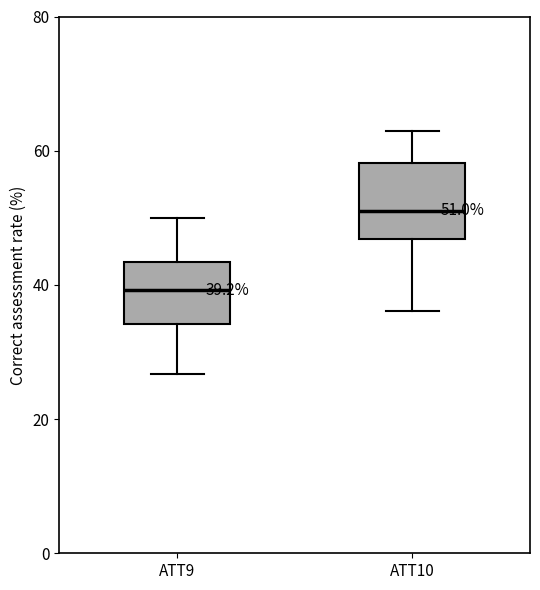

Which box's median line is the lowest?

ATT9